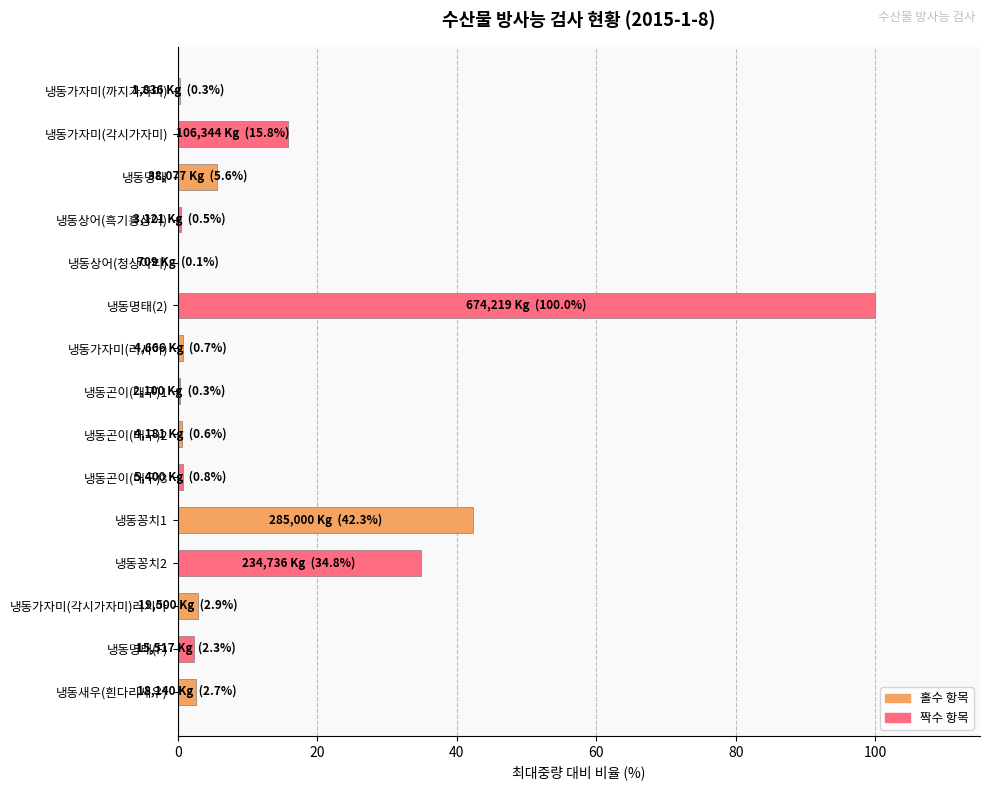

What is the sum of all values?

209.7